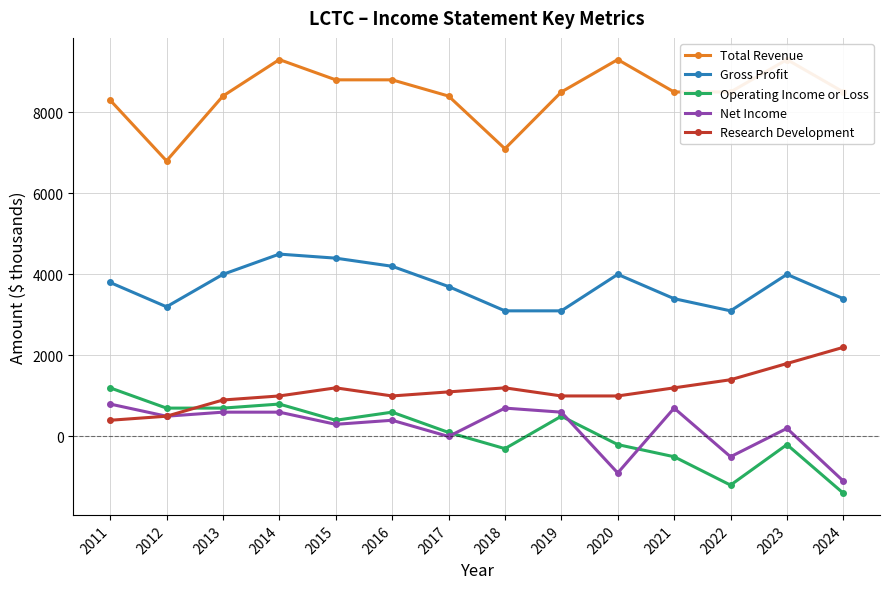

Rank the series by their maximum value, from lowest to highest.

Net Income, Operating Income or Loss, Research Development, Gross Profit, Total Revenue